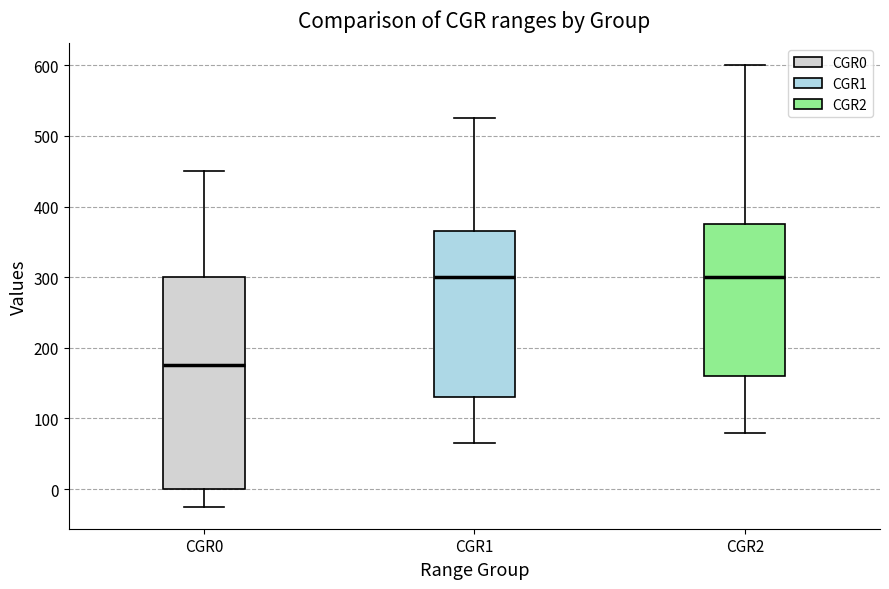

Which box is the tallest, from its lower edge to its upper edge?

CGR0